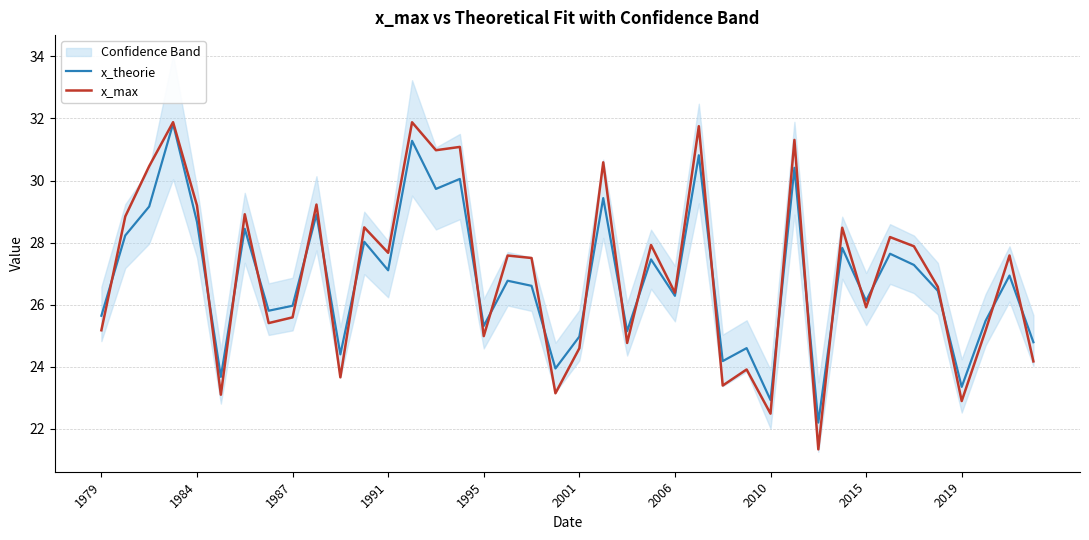

The value of x_max at 29 is 8.1. True or false?

False